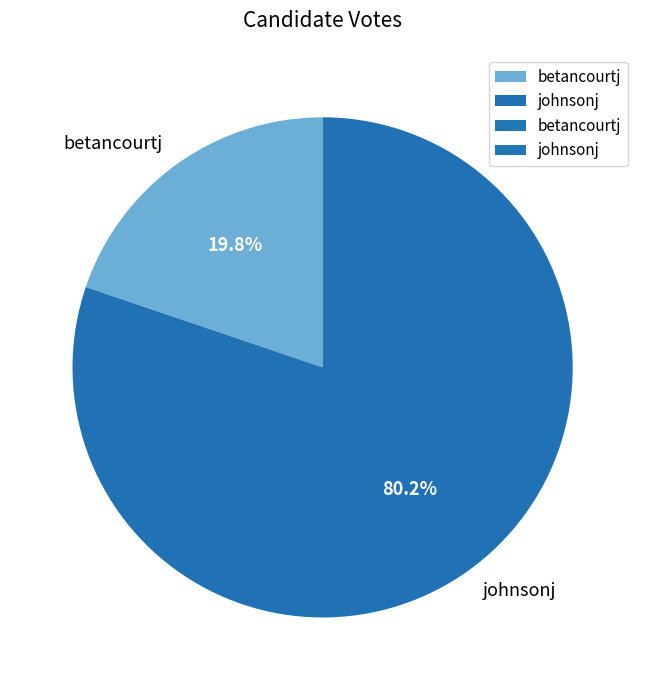

Rank the categories by value from lowest to highest.

betancourtj, johnsonj